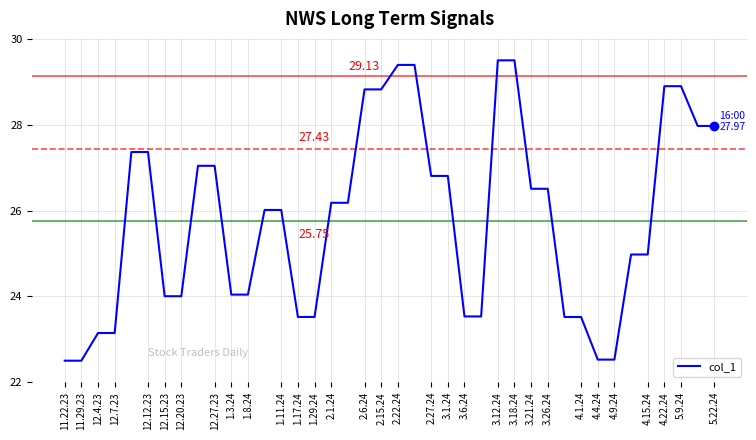

What is the difference between the maximum and minimum values?

7.0